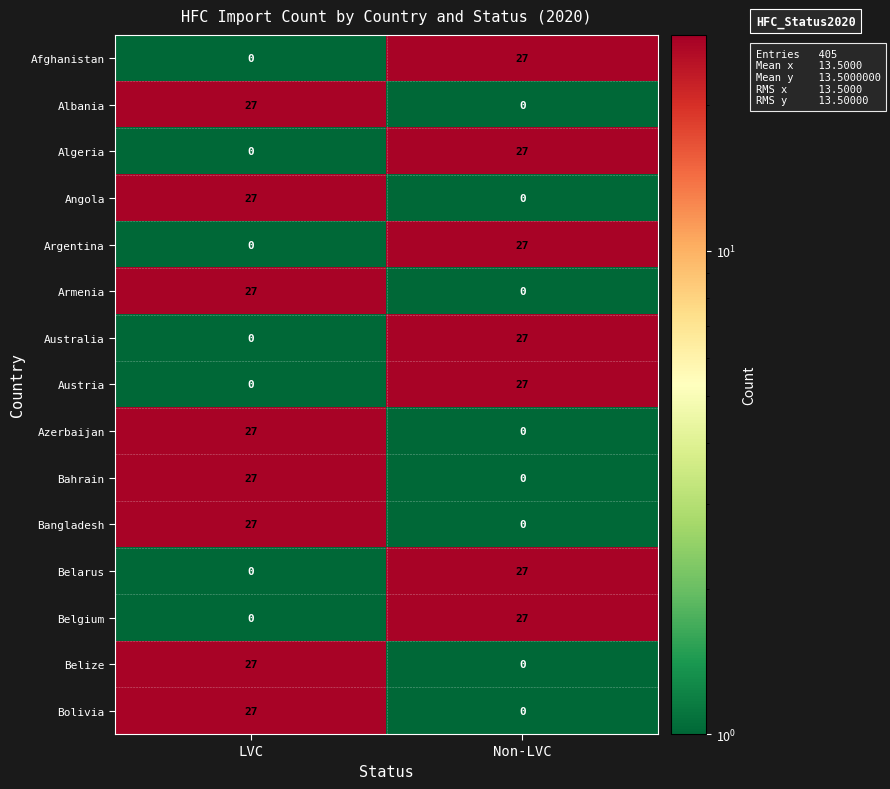

What is the highest value of the Bahrain series?

27